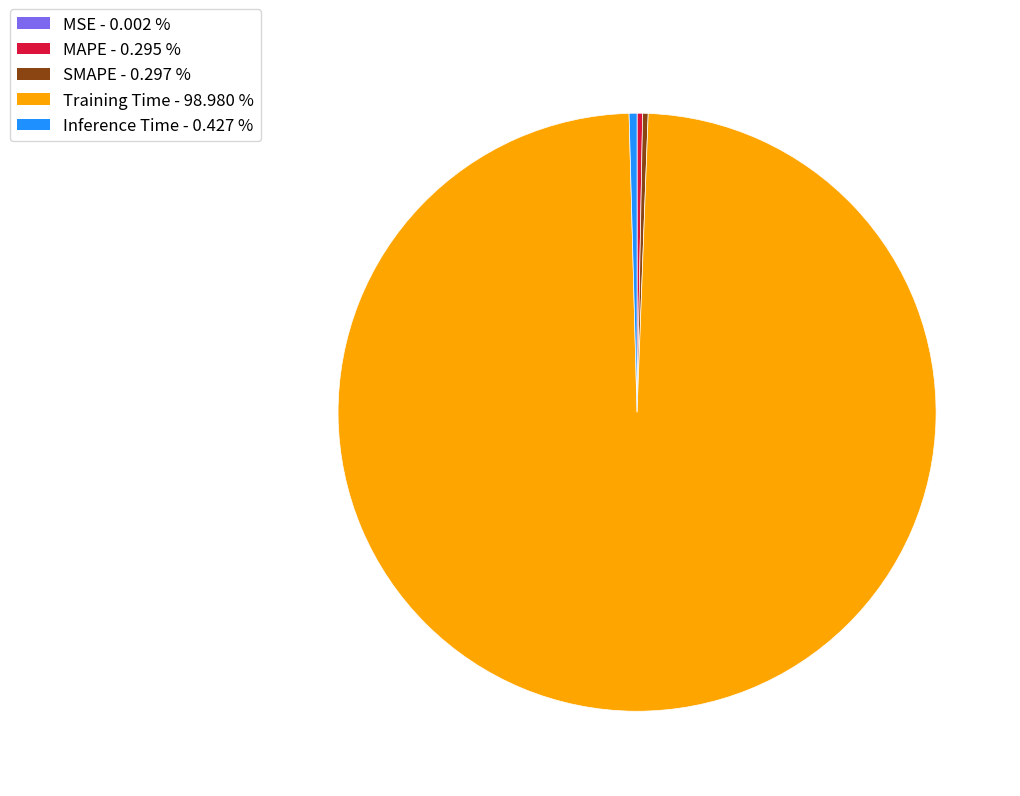

Which has a higher value, Training Time or MAPE?

Training Time